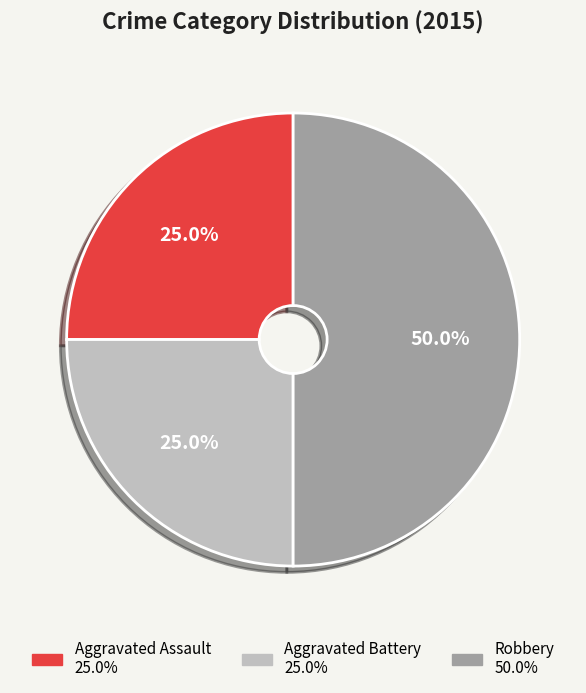

To the nearest percent, what portion does Aggravated Battery represent?

25%